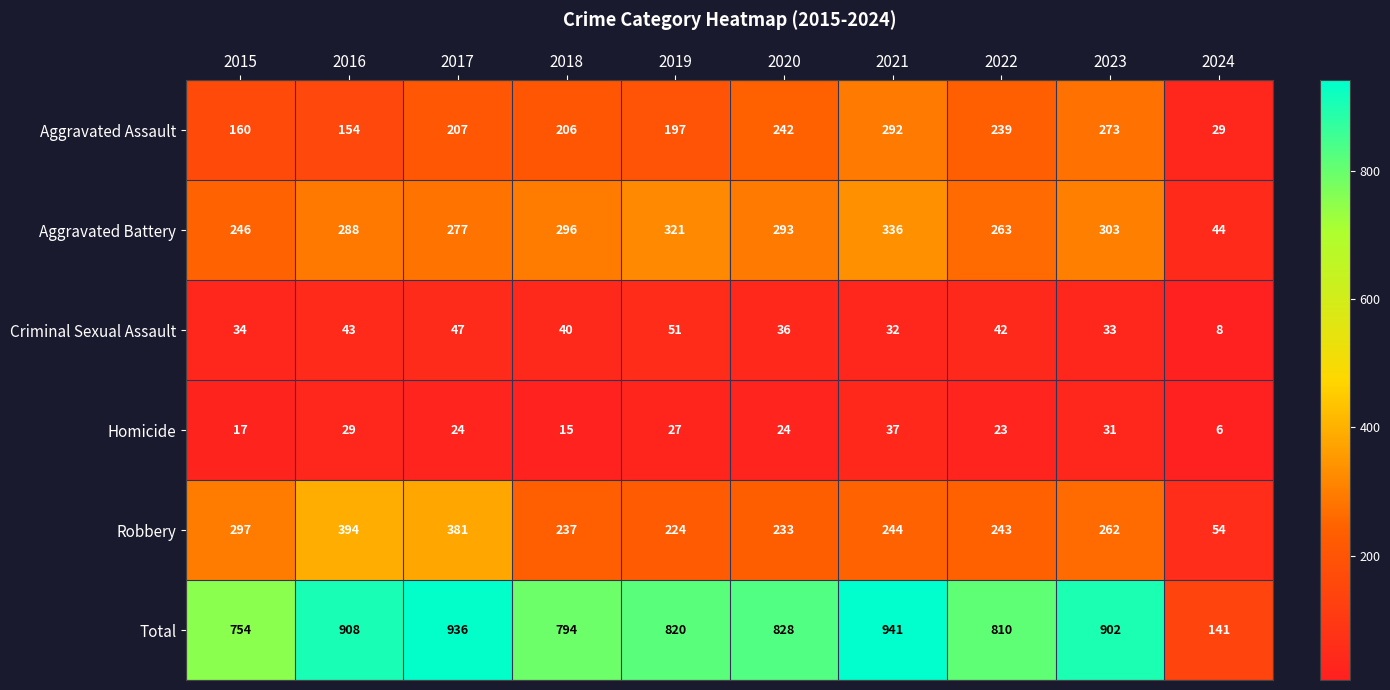

Which category has the lowest value in the Homicide series?

2024